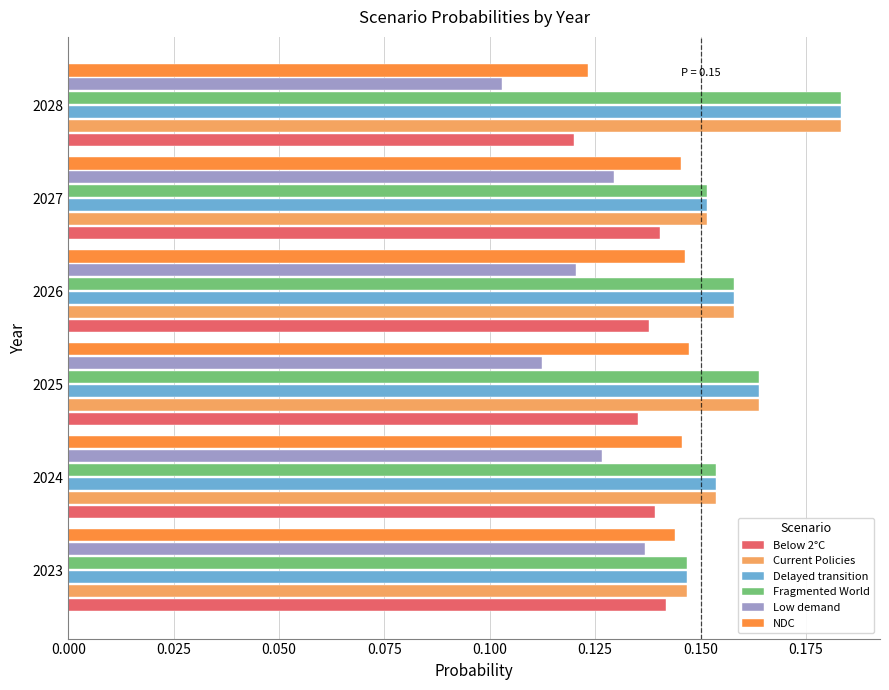

What is the sum of all Low demand values?

0.7